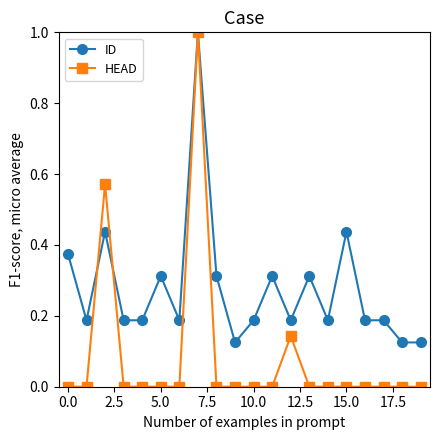

True or false: ID has more than 0 interior local peaks.

True